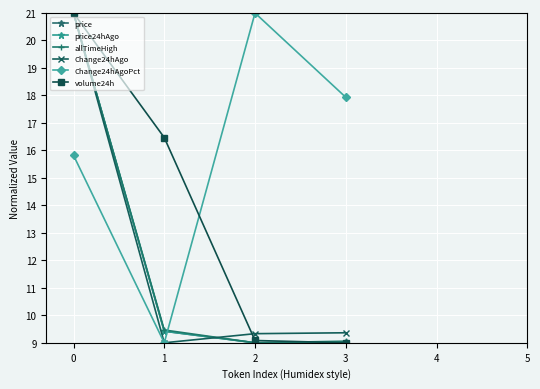

What is the value of the price point at the 2nd from the left?

9.4